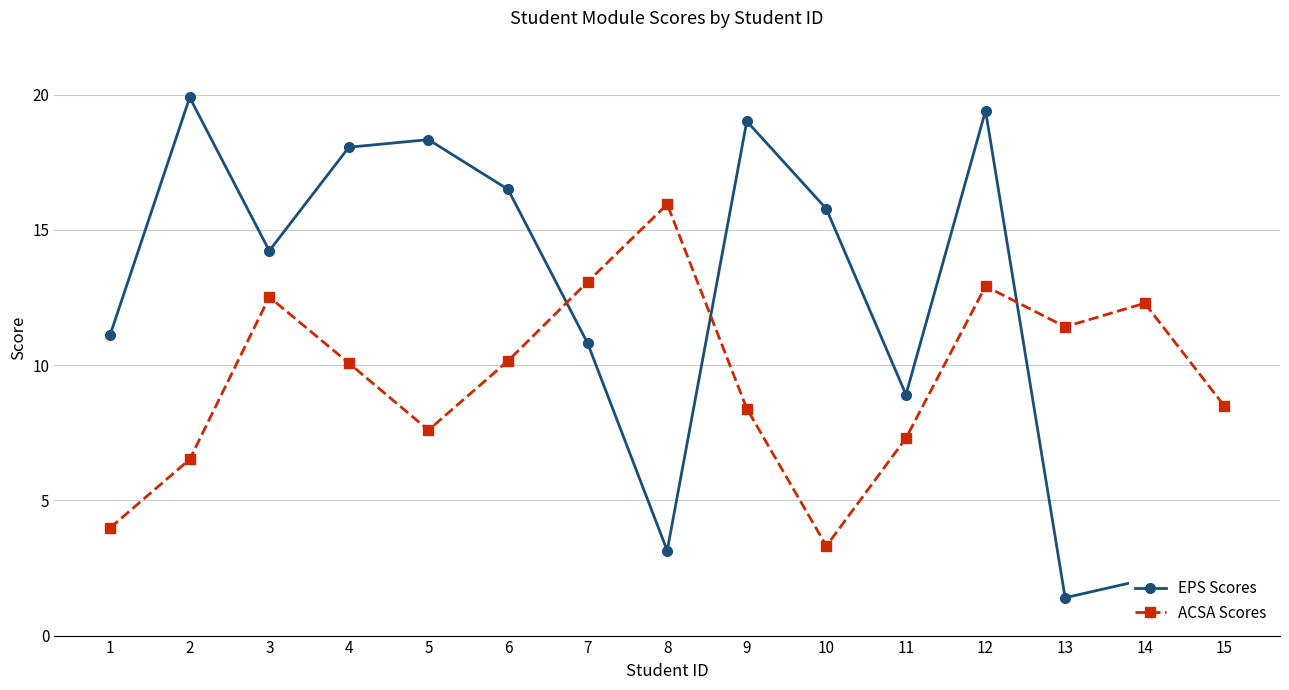

At which label does ACSA Scores first exceed 10?

3